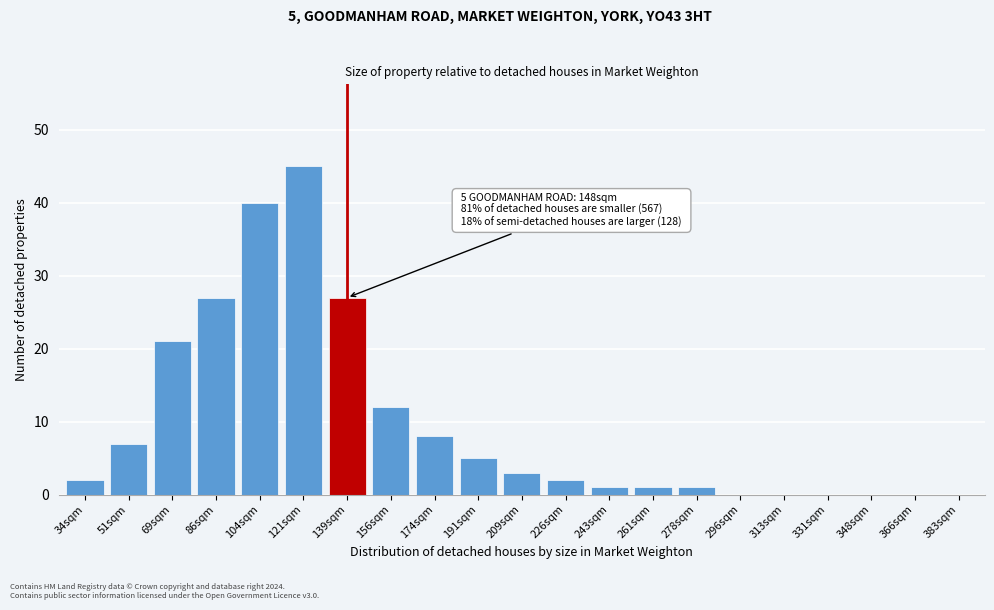

Reading left to right, transcribe all the data shown in this chart.

34sqm=2	51sqm=7	69sqm=21	86sqm=27	104sqm=40	121sqm=45	139sqm=27	156sqm=12	174sqm=8	191sqm=5	209sqm=3	226sqm=2	243sqm=1	261sqm=1	278sqm=1	296sqm=0	313sqm=0	331sqm=0	348sqm=0	366sqm=0	383sqm=0